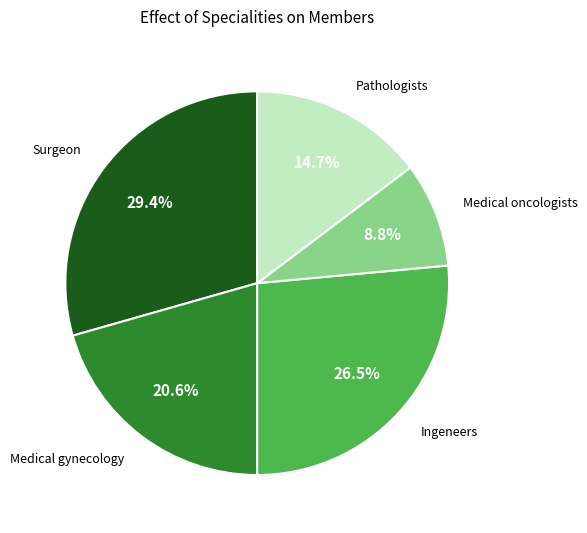

Which slice is the largest?

Surgeon